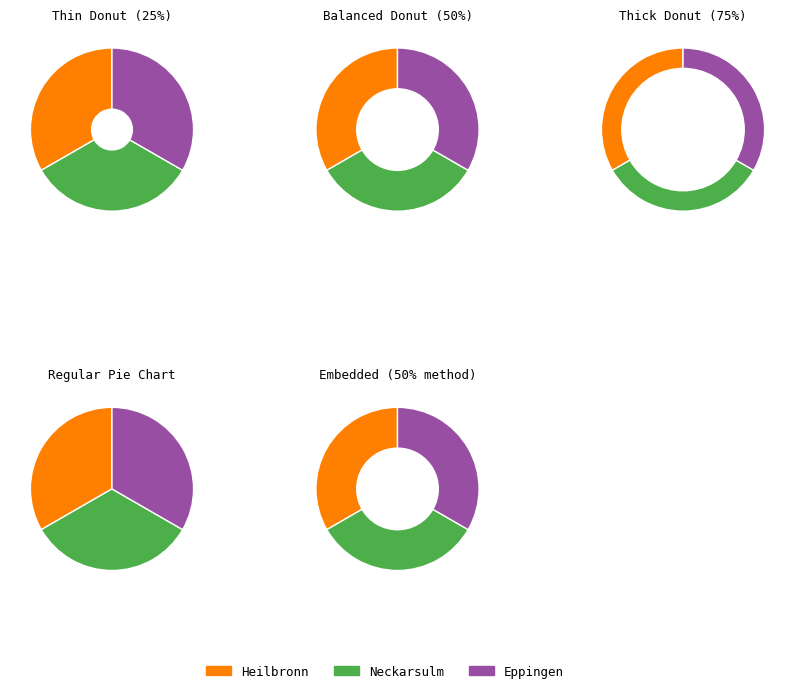

What is the change in value from Neckarsulm to Eppingen?

-0.1